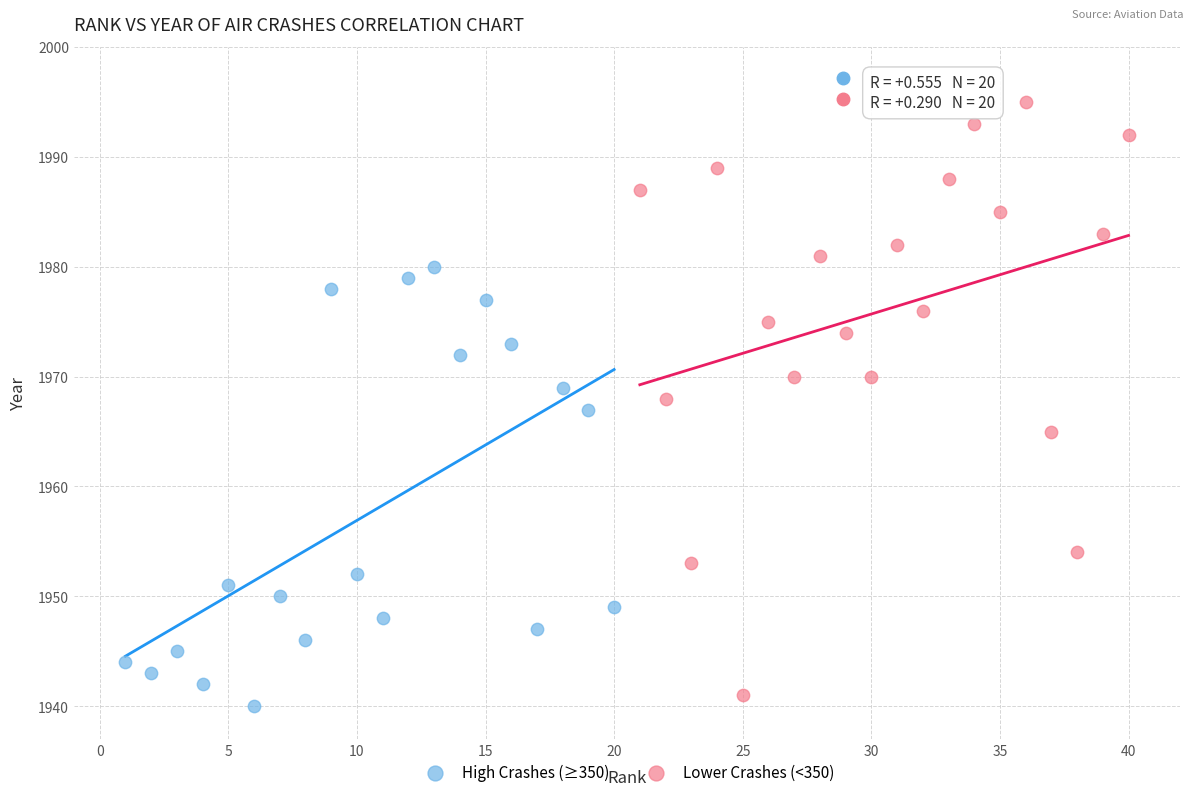

Which series has the largest Y range (max minus min)?

Lower Crashes (<350)